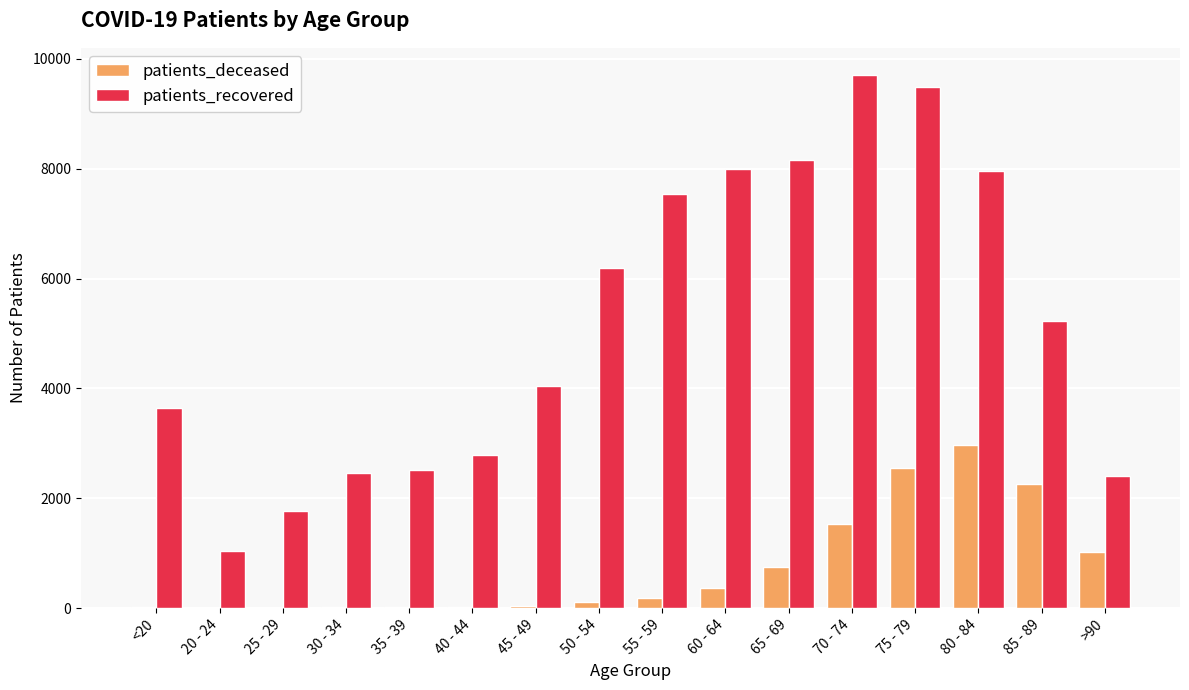

The value of patients_deceased at 75 - 79 is 2559. True or false?

True